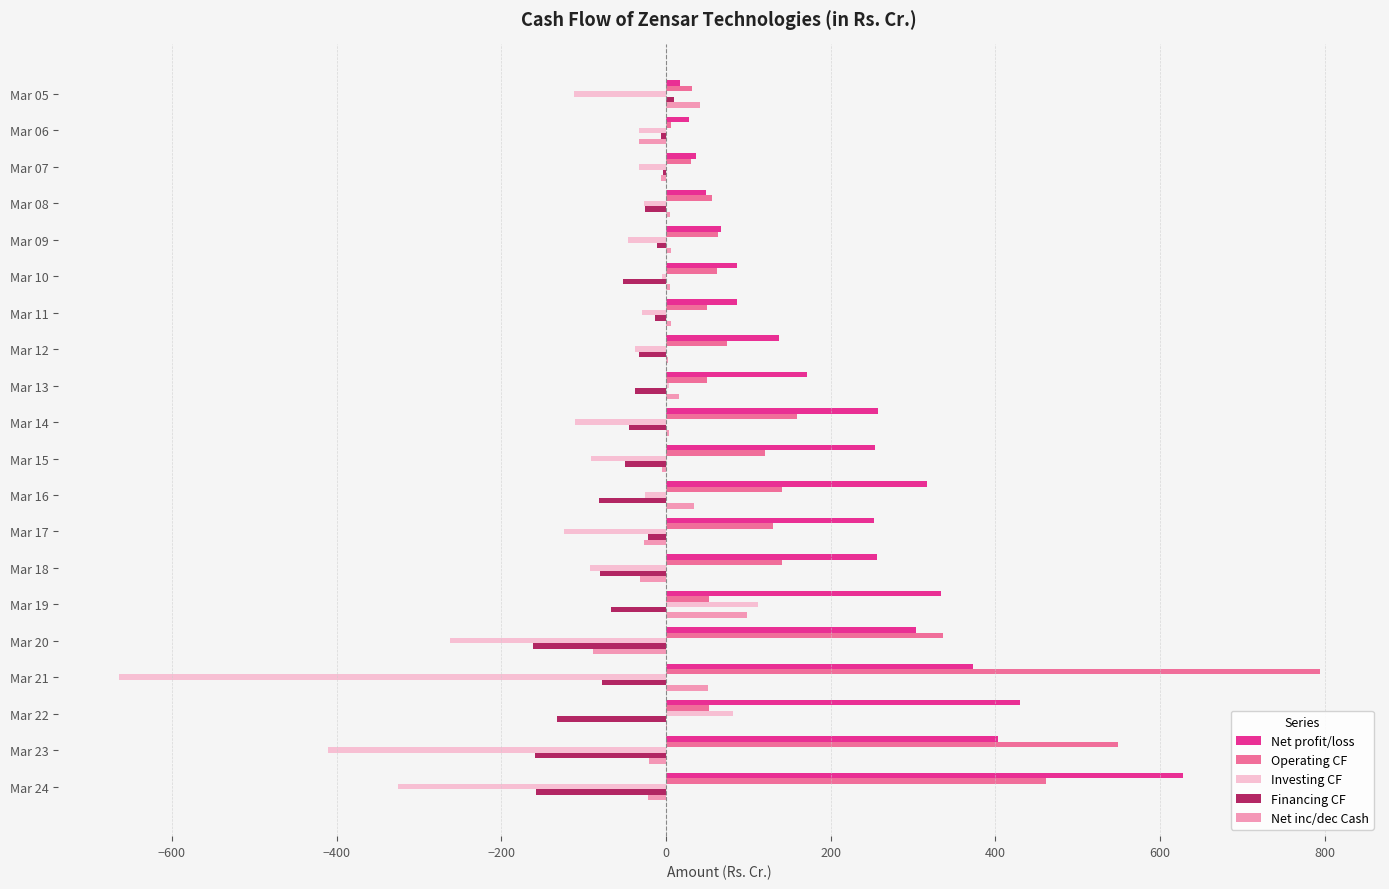

What is the maximum value shown in the chart?

794.1